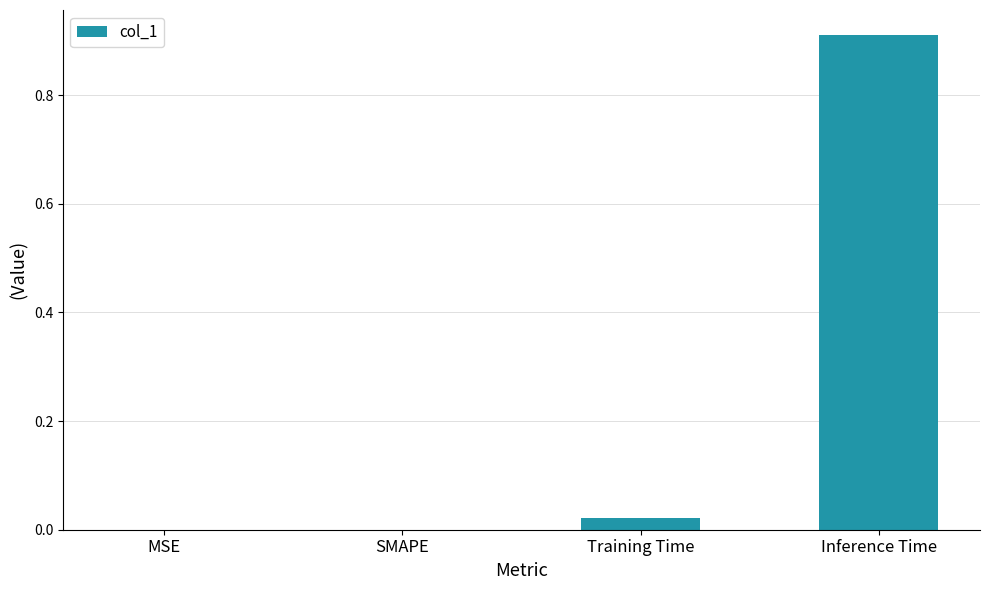

The value at Training Time is 0.0. True or false?

True